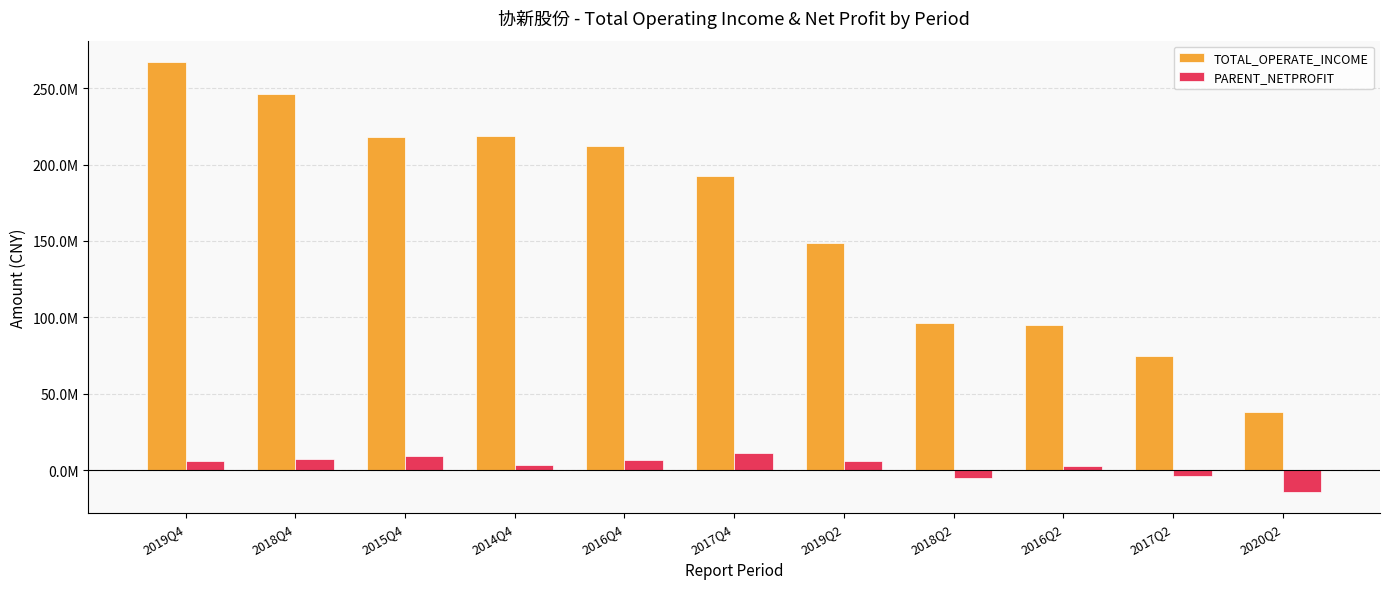

Reading left to right, list all the values displayed in this chart.

TOTAL_OPERATE_INCOME: 2019Q4=266939732.2	2018Q4=245845752.0	2015Q4=217998528.2	2014Q4=218476396.0	2016Q4=211918272.2	2017Q4=192233907.9	2019Q2=148430967.6	2018Q2=96368703.8	2016Q2=94850699.9	2017Q2=74926363.7	2020Q2=37912294.2
PARENT_NETPROFIT: 2019Q4=5918122.7	2018Q4=7712492.4	2015Q4=9559495.8	2014Q4=3361841.4	2016Q4=7008345.3	2017Q4=11373192.6	2019Q2=6306620.6	2018Q2=-5273602.7	2016Q2=2699307.7	2017Q2=-3578348.1	2020Q2=-14080791.4